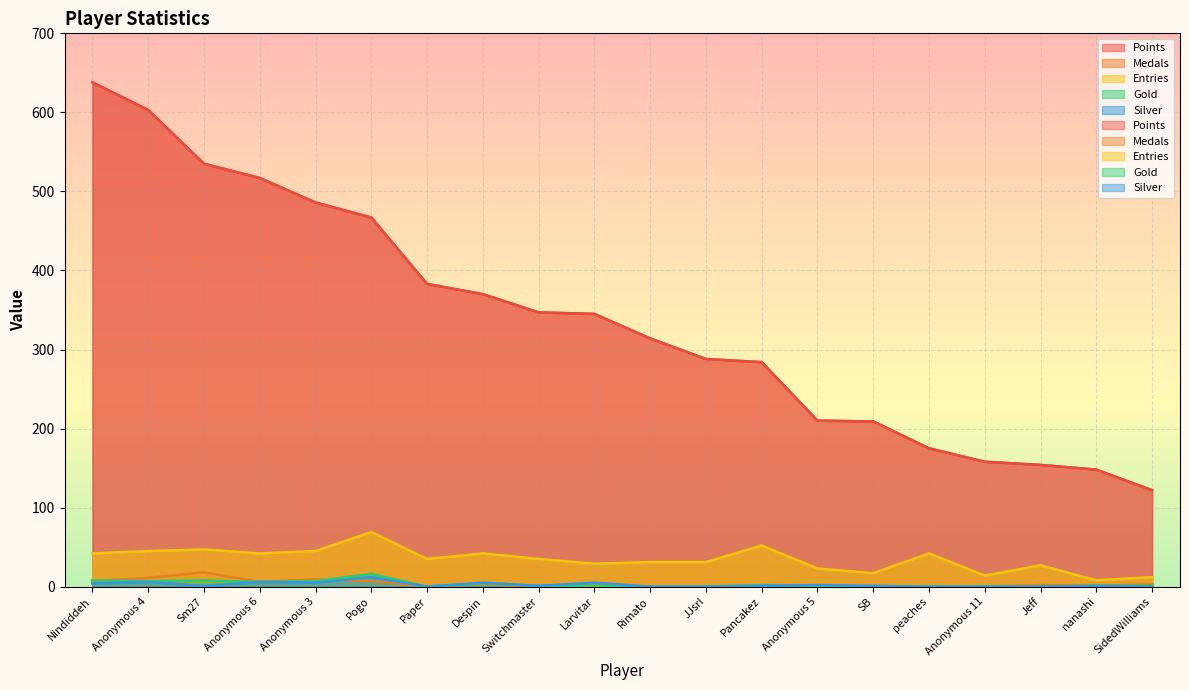

Which series has the widest spread of values?

Points